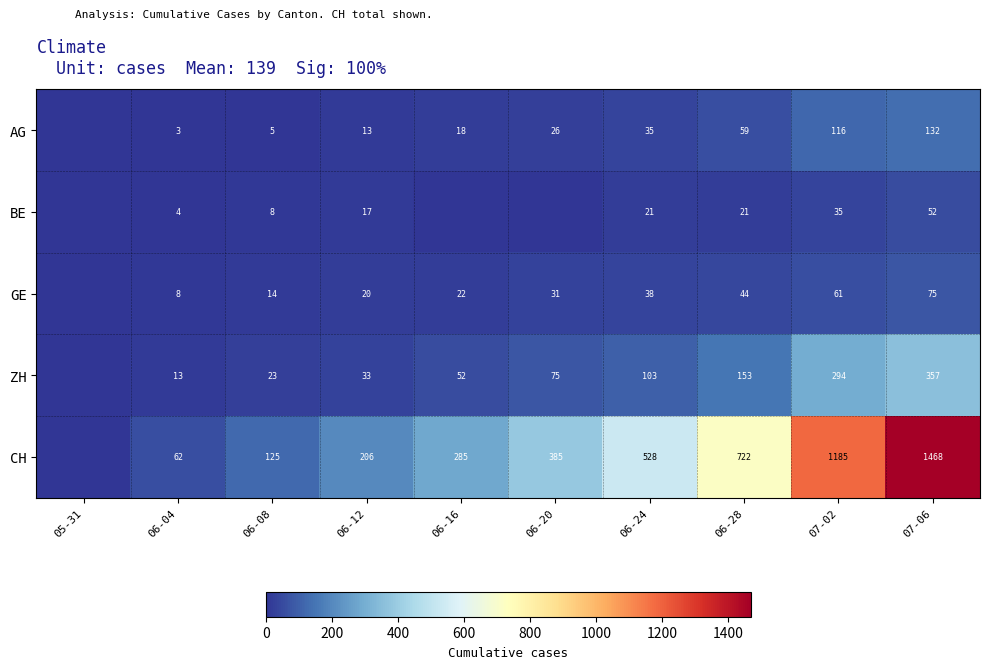

What is the sum of the AG values at 06-24 and 06-28?

94